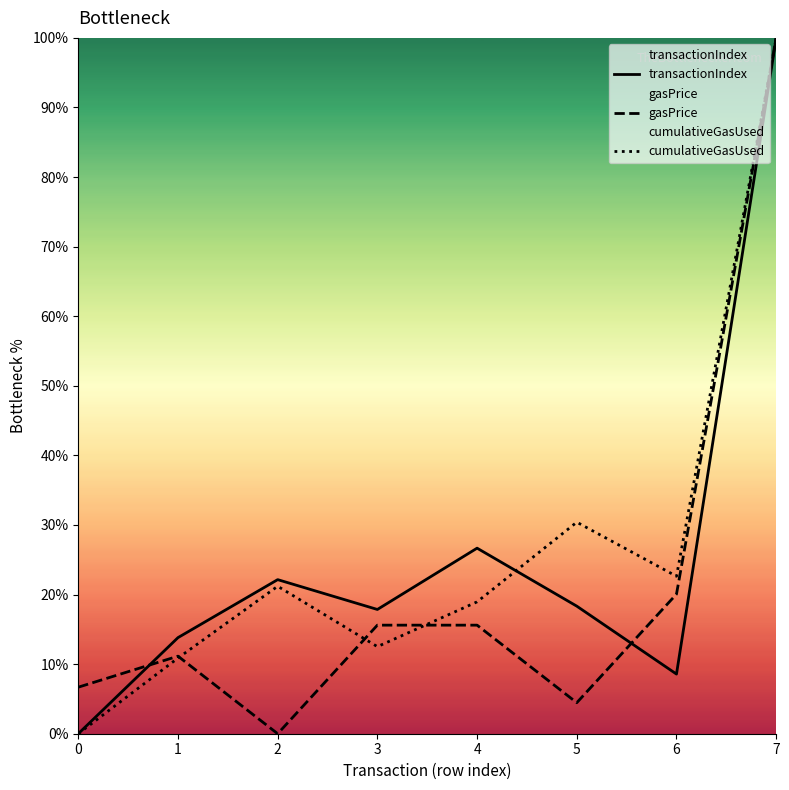

Reading left to right, transcribe all the data shown in this chart.

transactionIndex: 0.0	13.8	22.1	17.9	26.7	18.3	8.6	100.0
gasPrice: 6.7	11.1	0.0	15.6	15.6	4.5	20.1	100.0
cumulativeGasUsed: 0.0	10.9	21.2	12.5	19.0	30.4	22.6	100.0